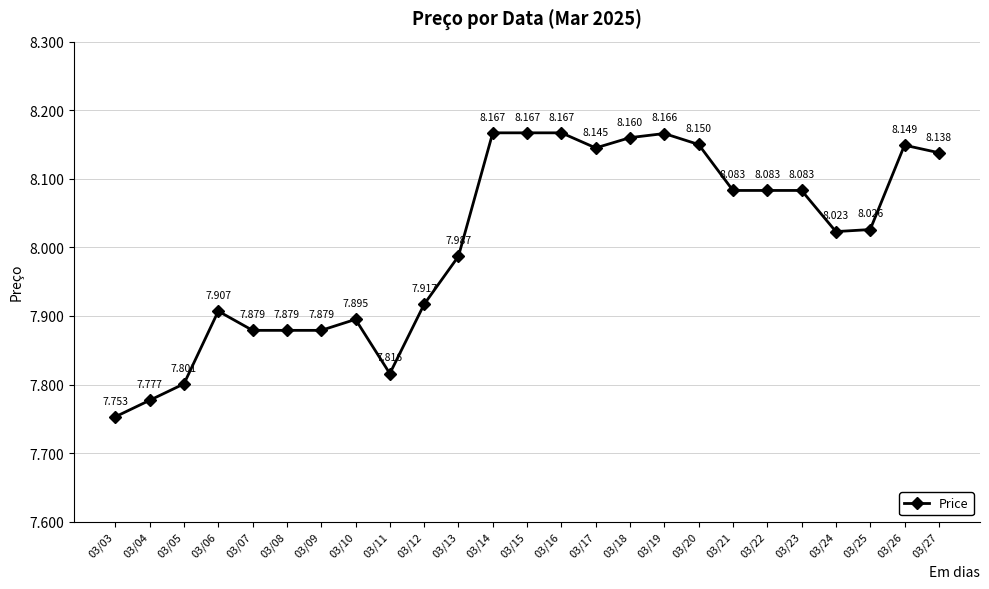

How many data points does each series have?

25